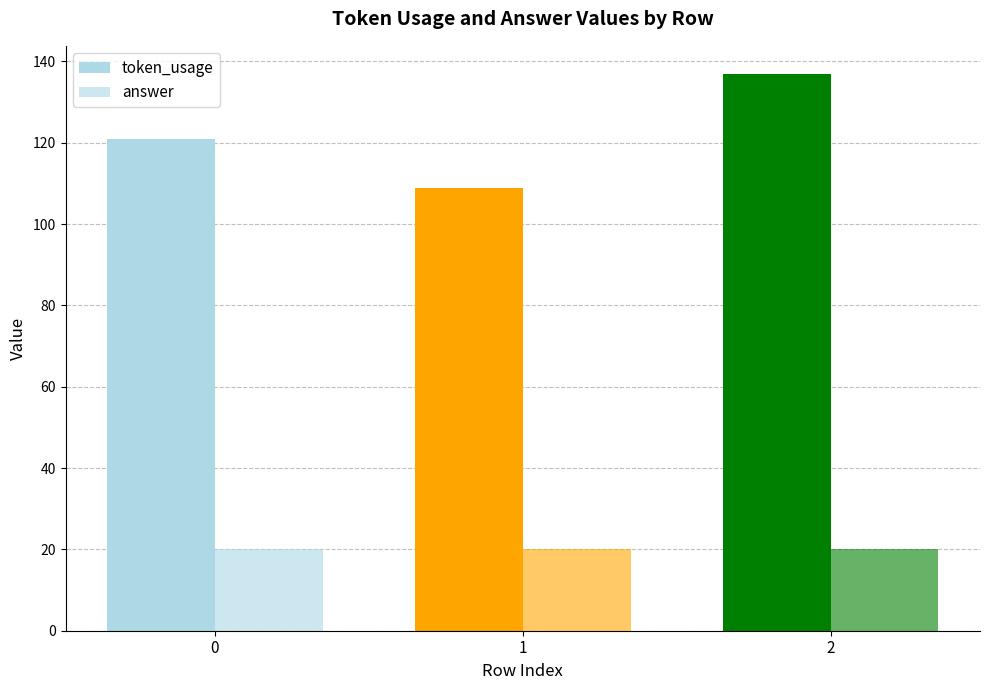

True or false: token_usage has a value of 43 at 0.

False